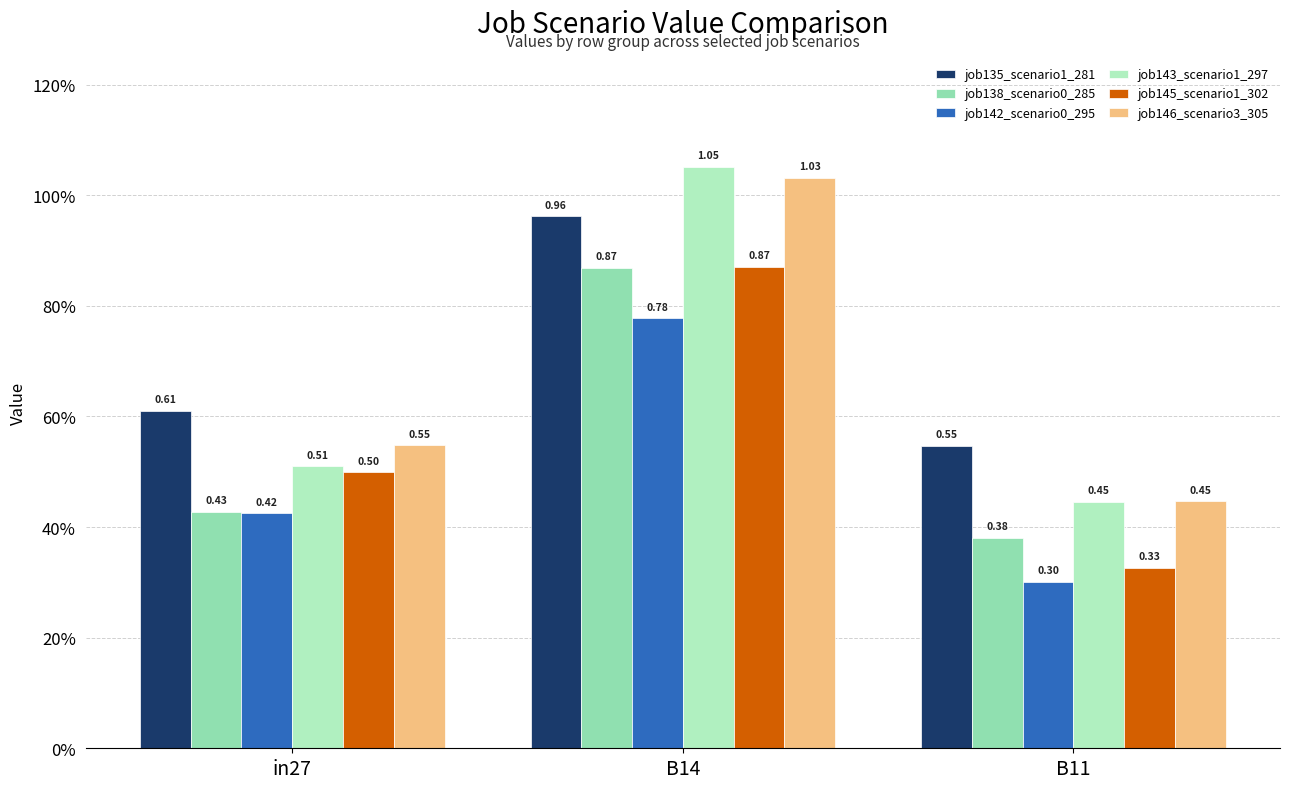

What value does the job138_scenario0_285 series have at B11?

0.4